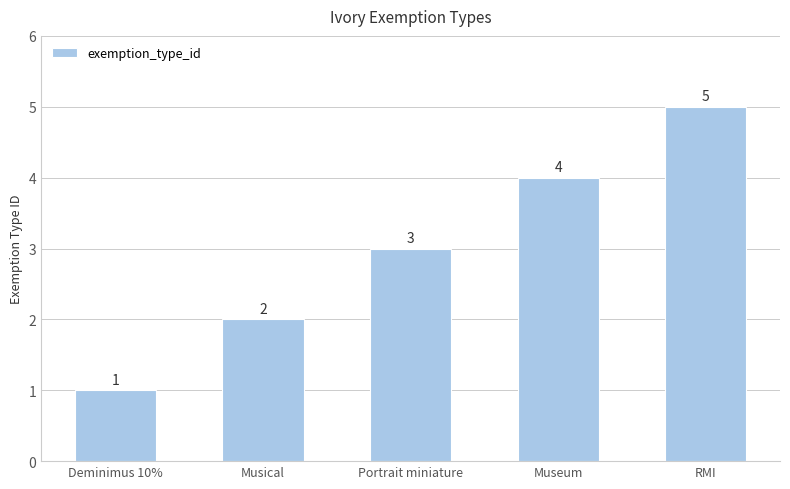

What is the change in value from Portrait miniature to RMI?

+2